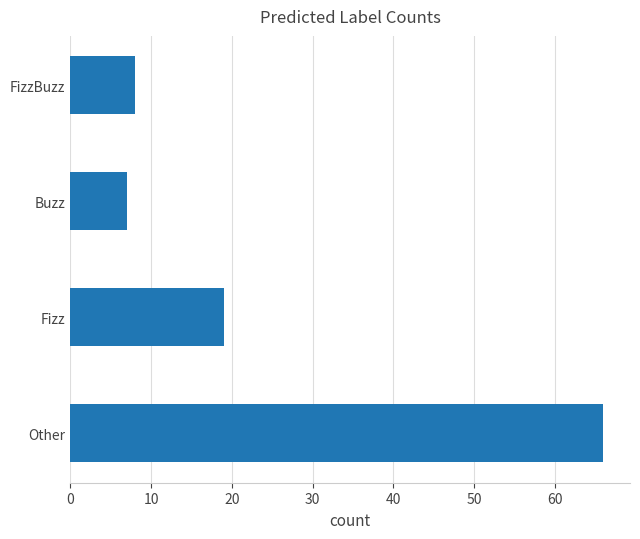

Reading top to bottom, extract all data points from this chart.

FizzBuzz=8	Buzz=7	Fizz=19	Other=66